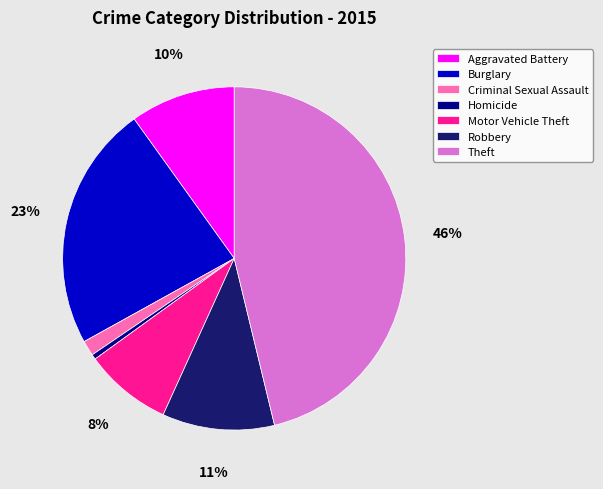

Which slice is the largest?

Theft